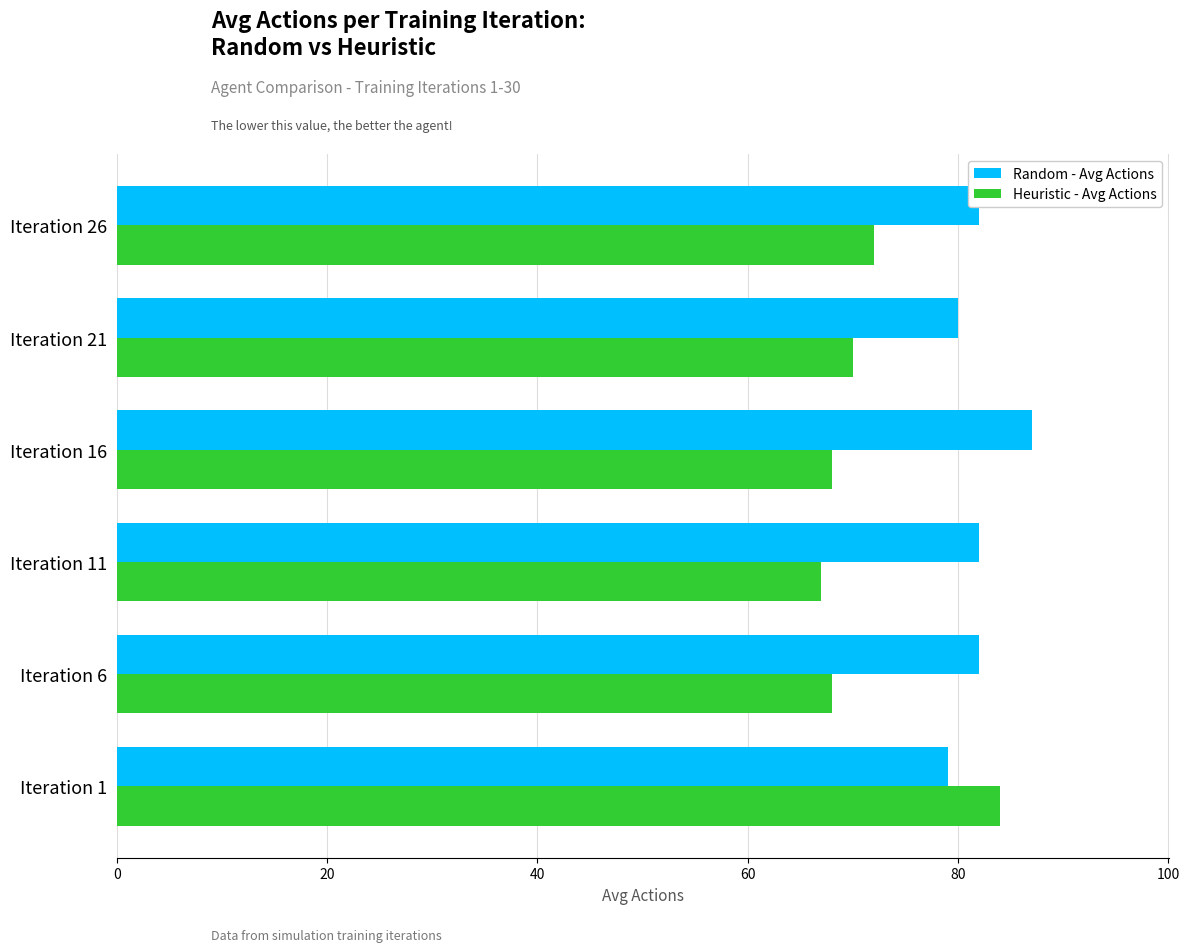

What is the sum of all Heuristic - Avg Actions values?

429